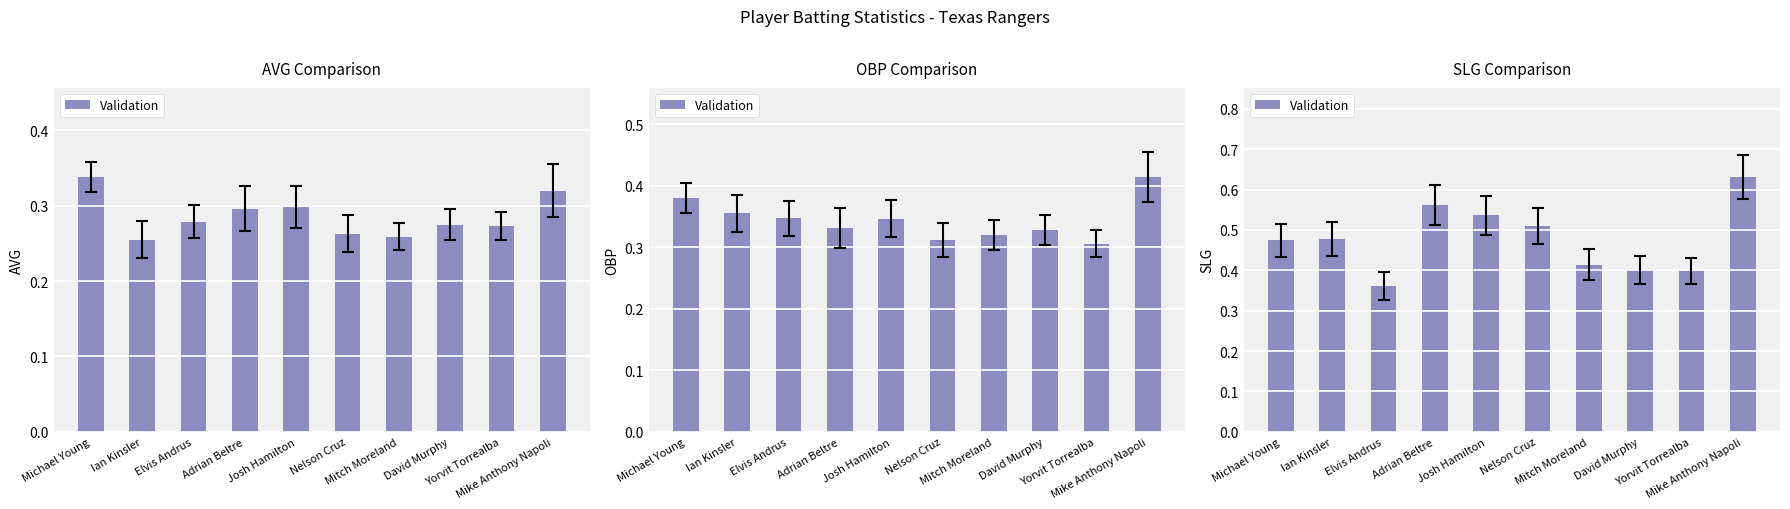

Are the bars horizontal?

No